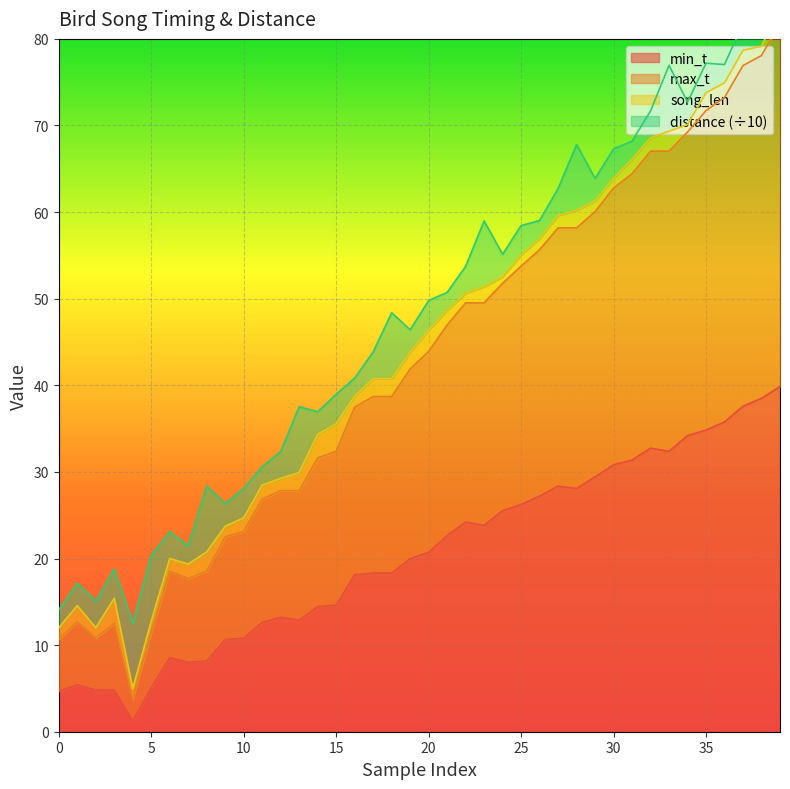

True or false: min_t has a value of 7.6 at 25.

False